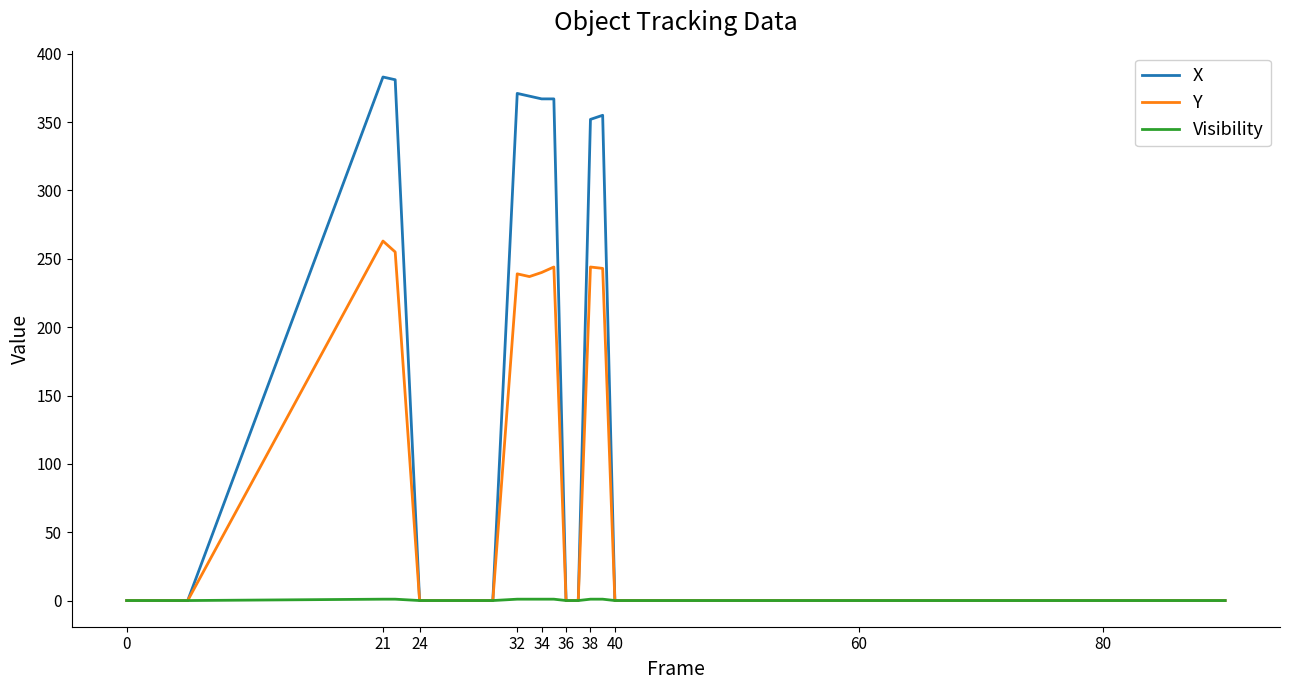

What are all the series names shown in the legend?

X, Y, Visibility